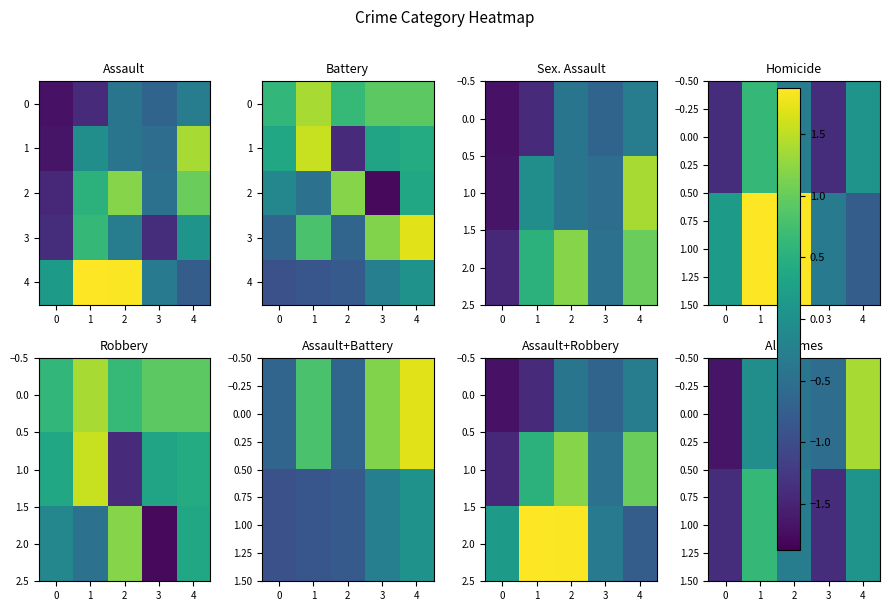

What is the total value across all series at 0?

-4.5